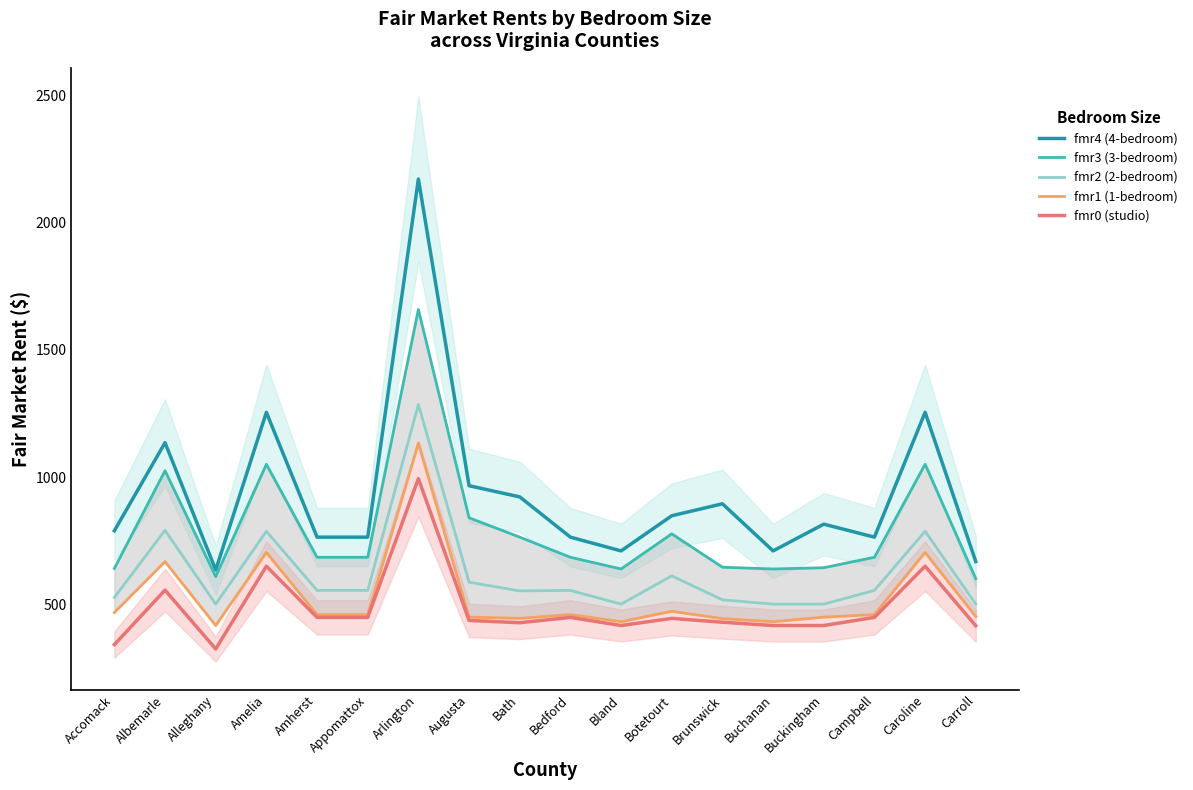

What is the spread (max minus min) of values at Arlington?

1176